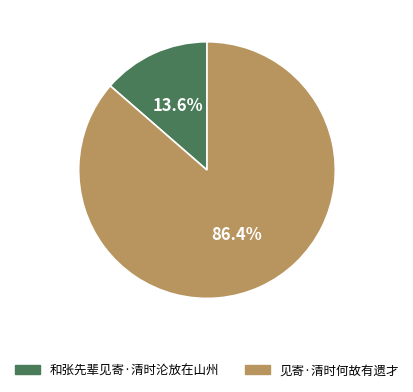

What percentage do 见寄·清时何故有遗才 and 和张先辈见寄·清时沦放在山州 together represent?

100.0%